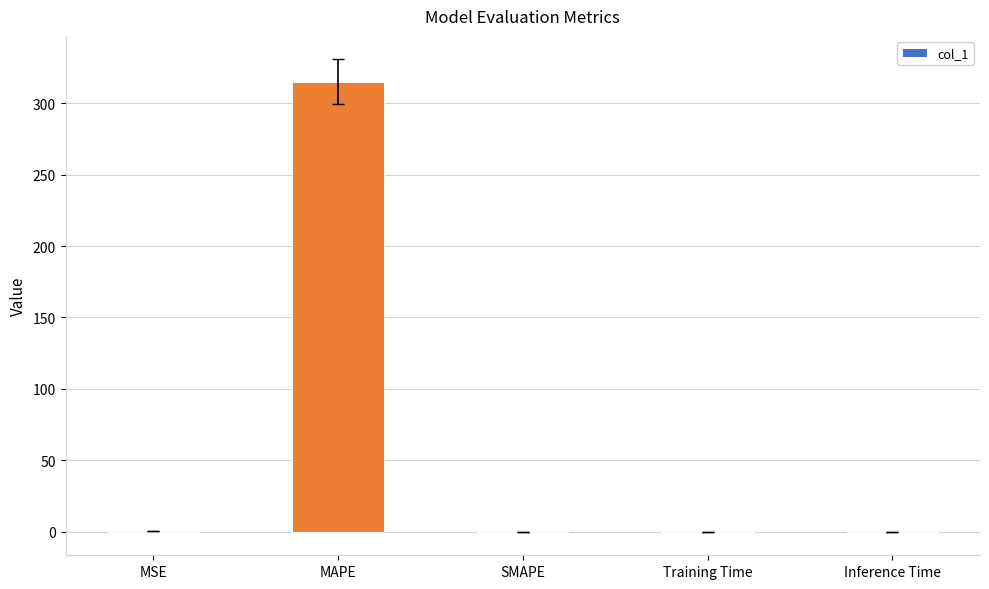

The value at SMAPE is 0.0. True or false?

True